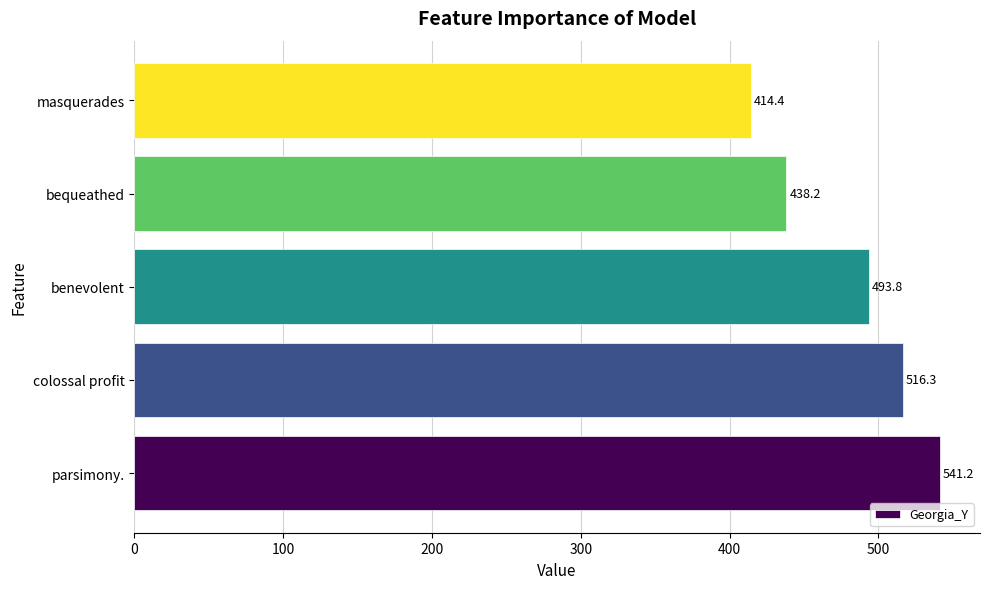

What is the smallest value displayed?

414.4